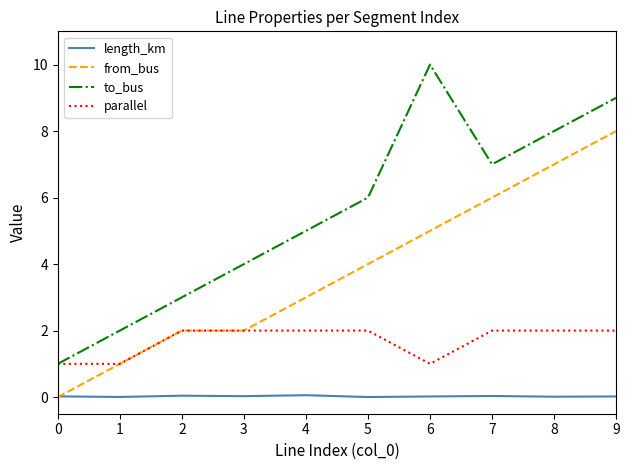

What is the sum of all parallel values?

17.0